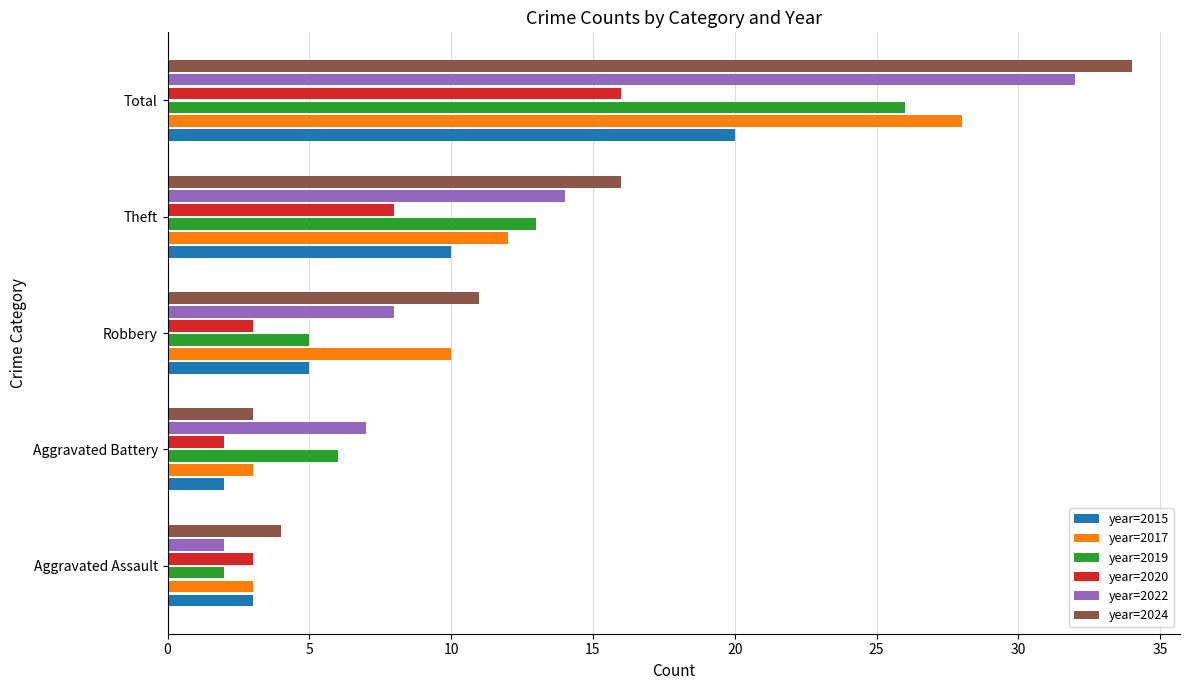

The year=2024 series shows 16 at Theft. True or false?

True